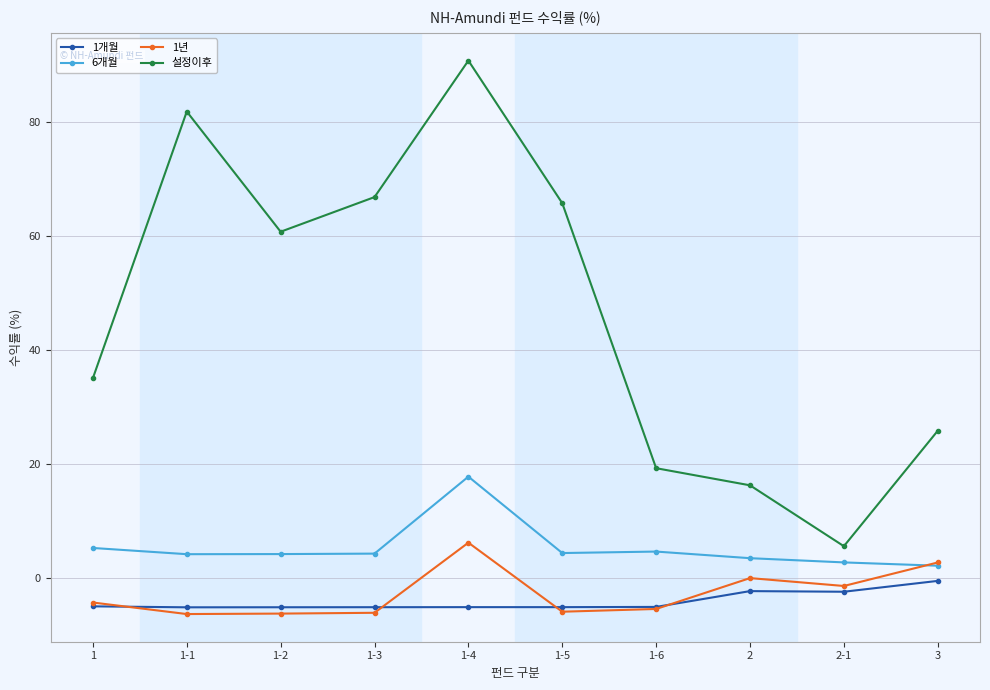

What is the smallest value displayed?

-6.3